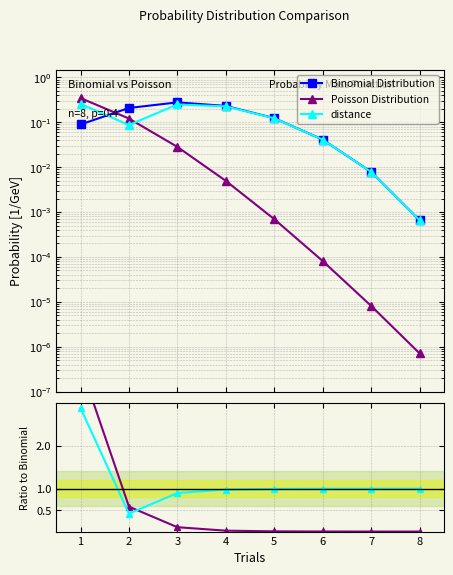

Does the chart have visible grid lines?

Yes